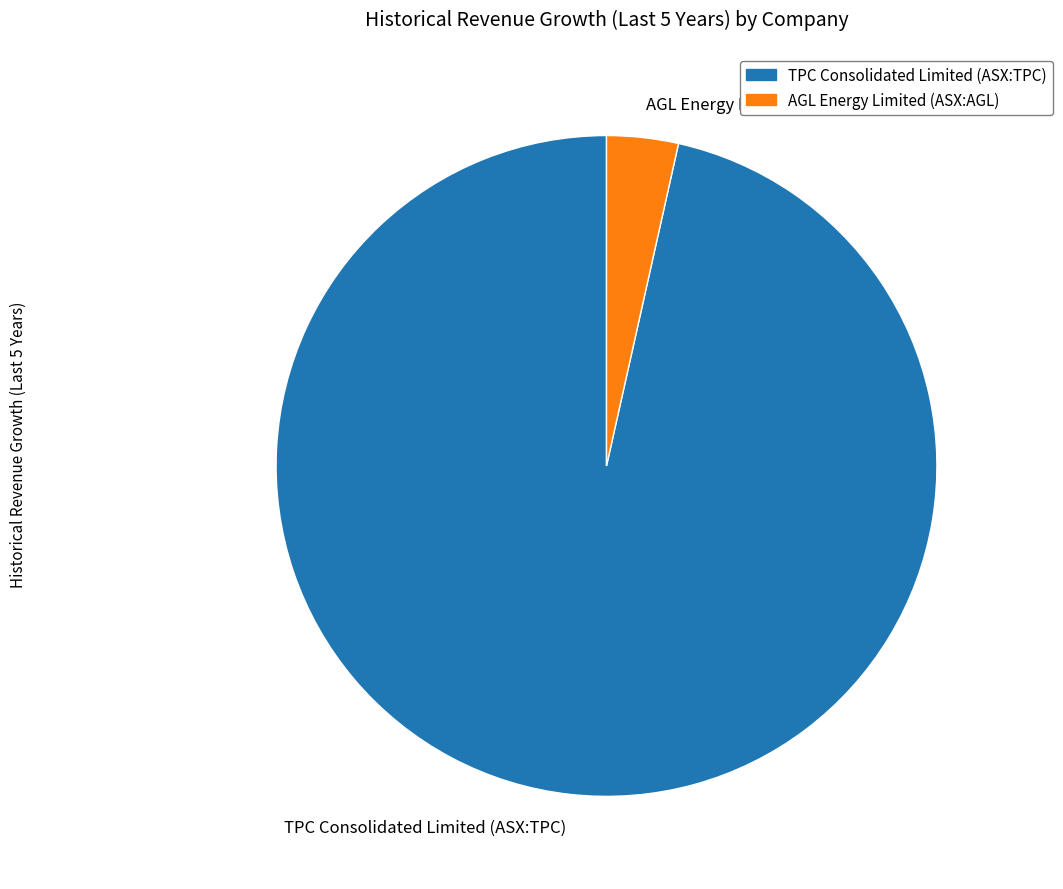

Is TPC Consolidated Limited (ASX:TPC) the majority of the pie?

Yes